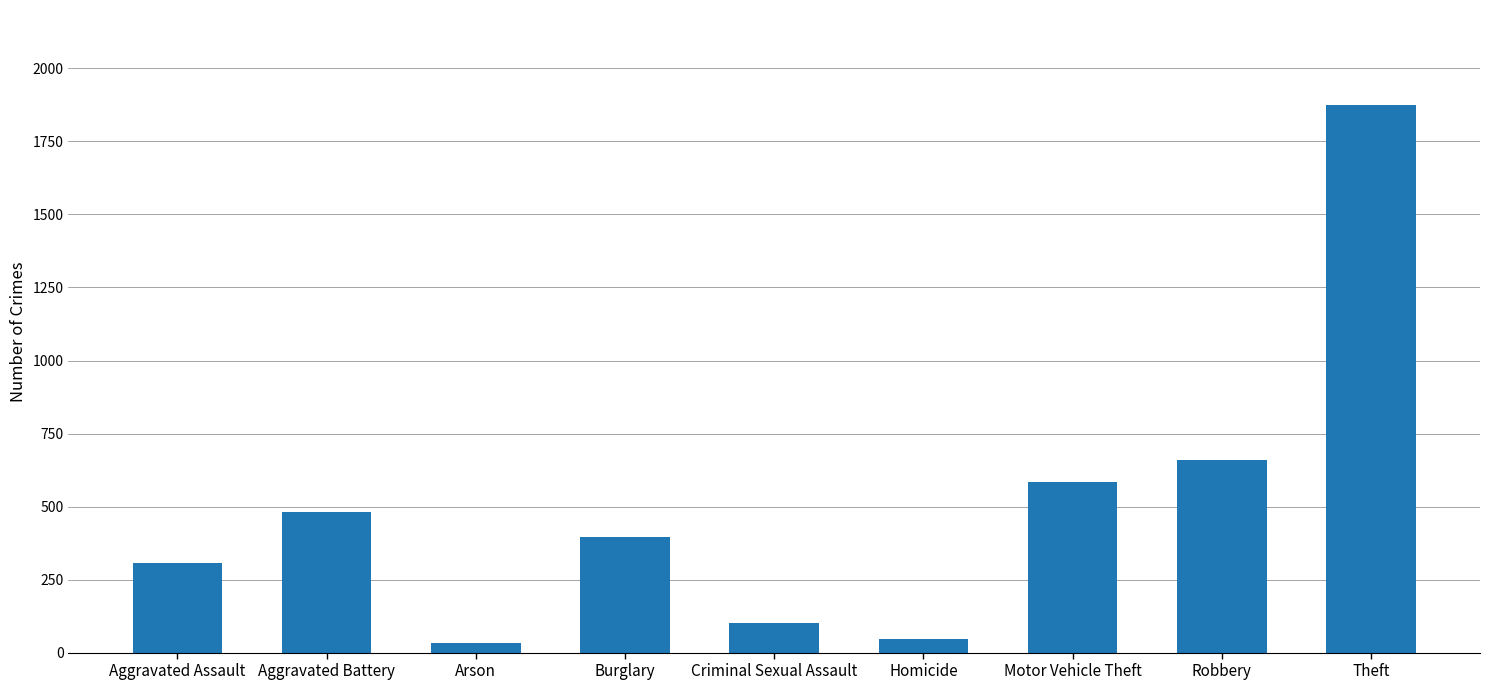

What is the average value?

498